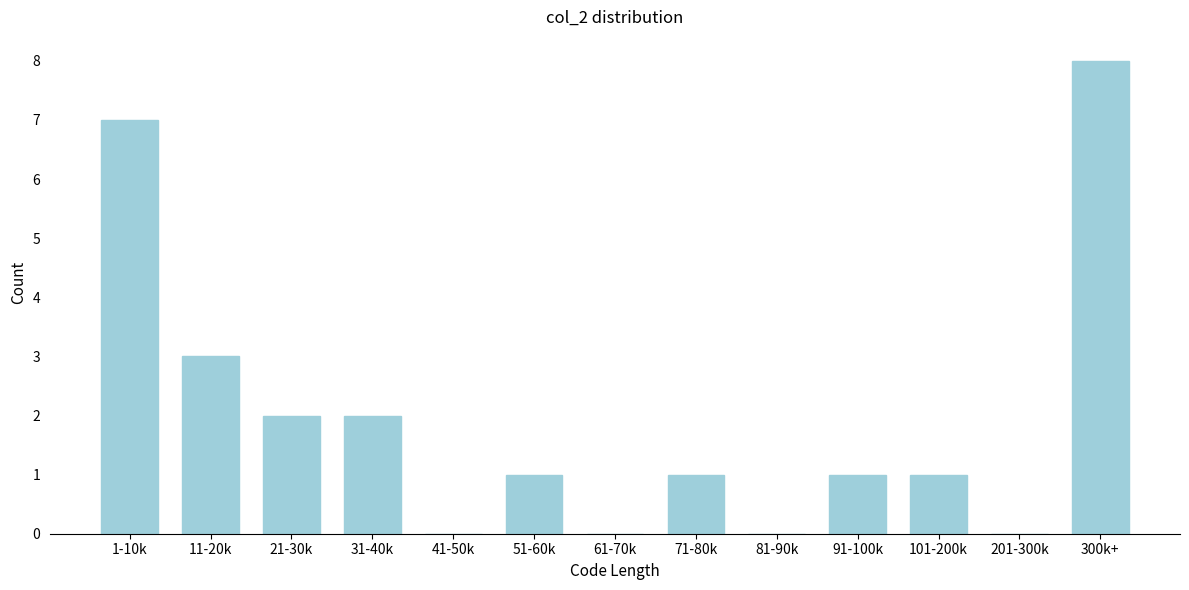

Reading left to right, extract all data points from this chart.

1-10k=7	11-20k=3	21-30k=2	31-40k=2	41-50k=0	51-60k=1	61-70k=0	71-80k=1	81-90k=0	91-100k=1	101-200k=1	201-300k=0	300k+=8